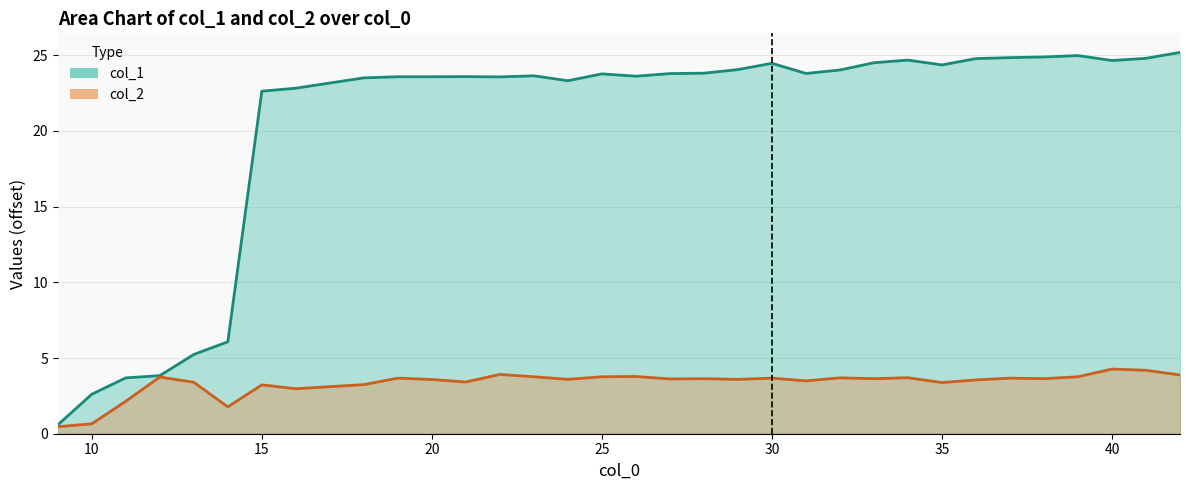

What is the sum of all col_2 values?

110.5